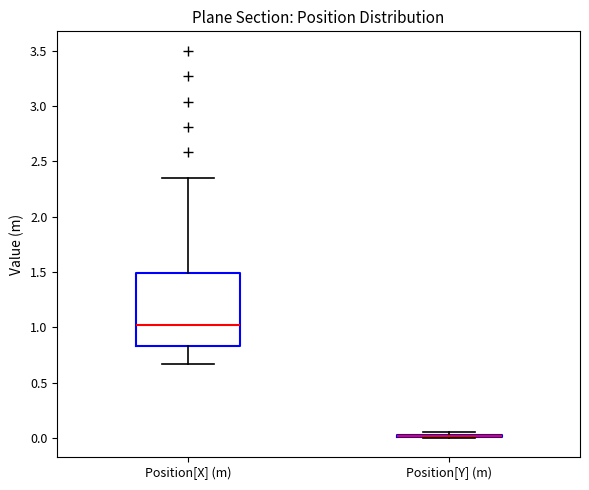

Comparing the boxes themselves (not the whiskers), which one is the tallest?

Position[X] (m)